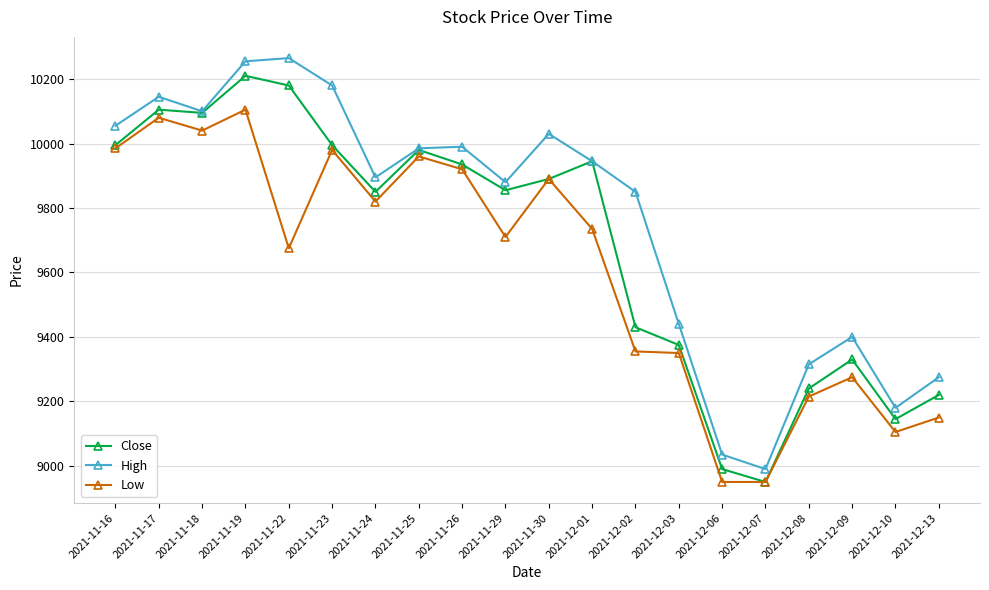

What is the label of the 10th point from the left?

2021-11-29